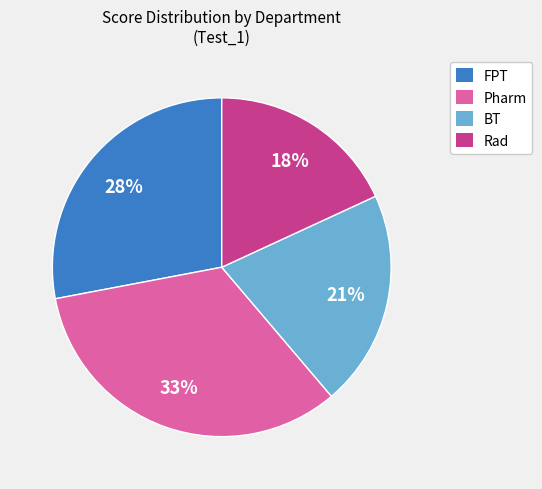

True or false: Pharm accounts for 33% of the total.

True